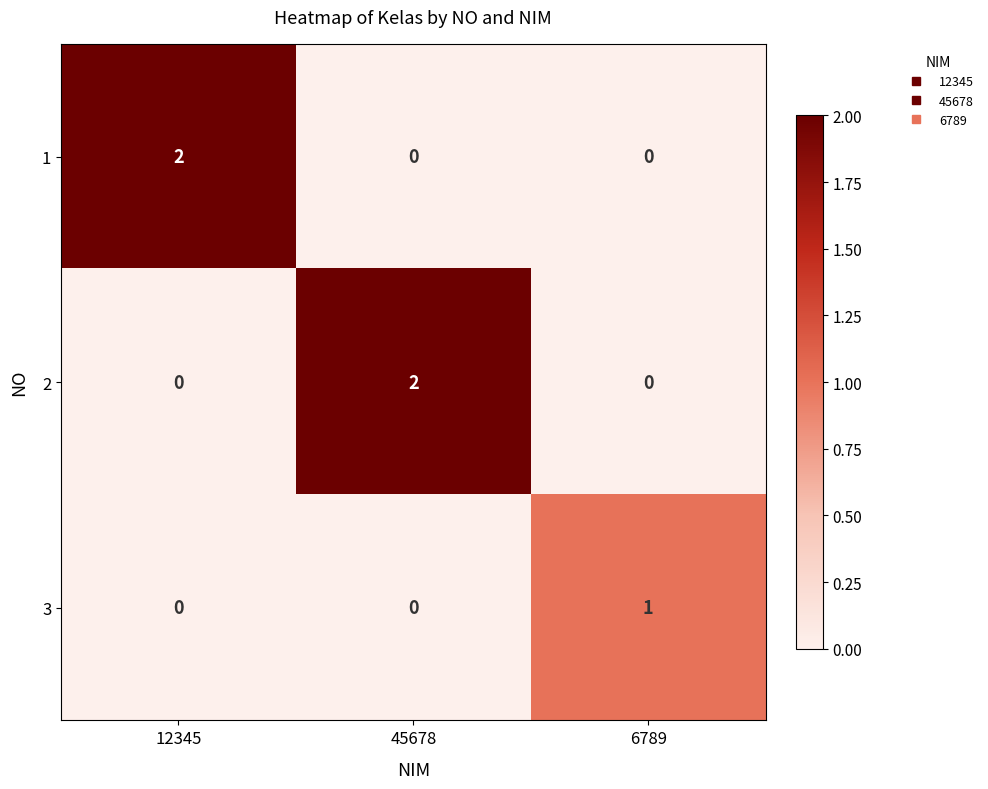

What is the total value across all series at 12345?

2